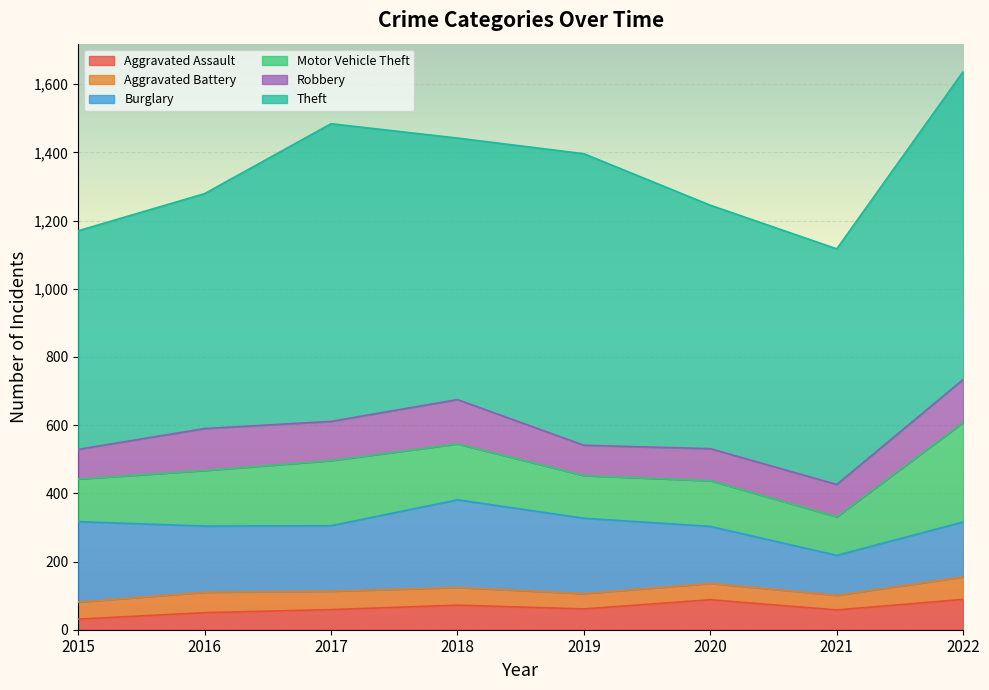

Which series has the largest total across all categories?

Theft